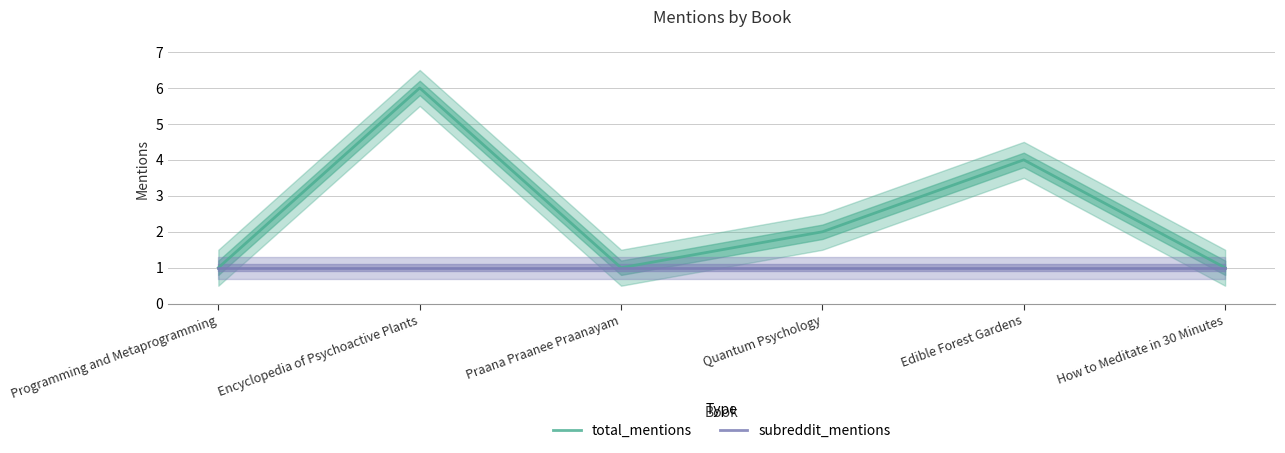

What is the average value of the total_mentions series?

2